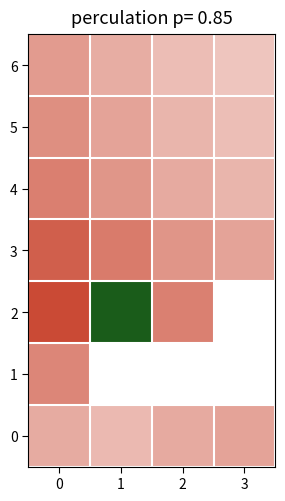

Count the number of data series in this chart.

7